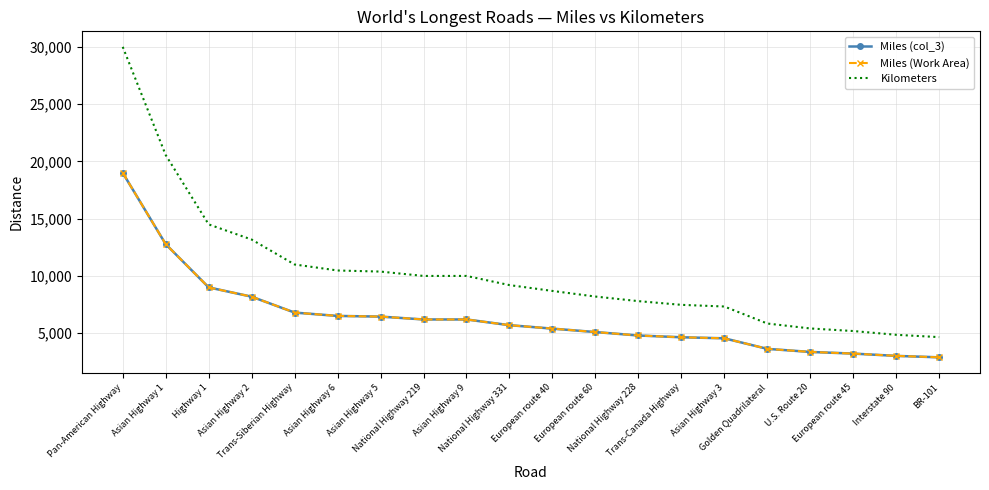

What is the maximum value for Miles (col_3)?

19000